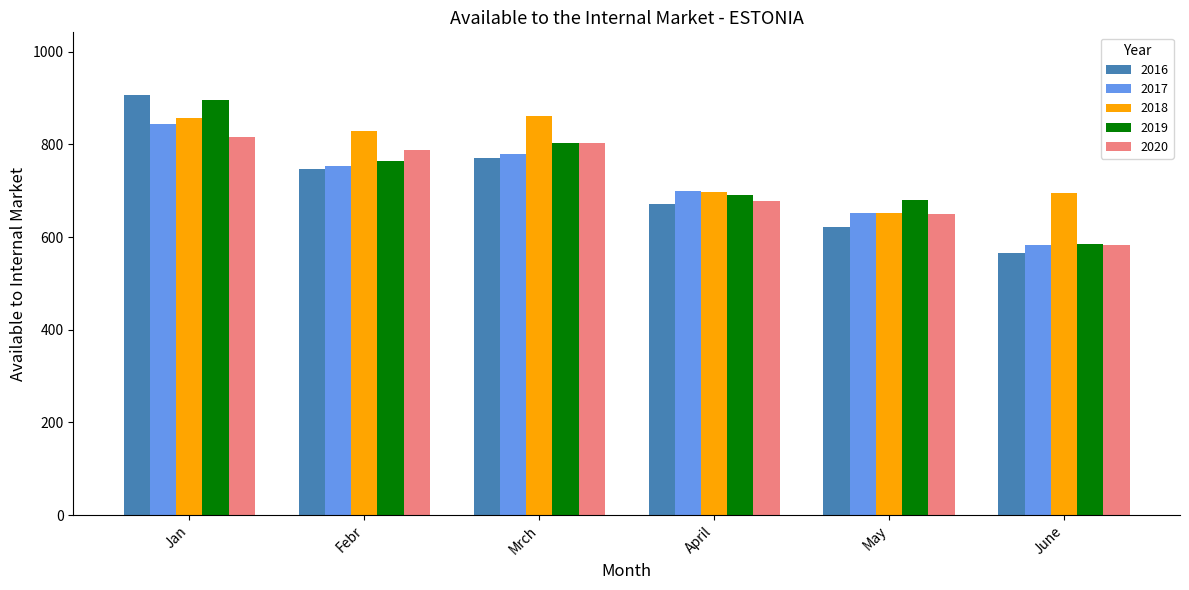

What is the sum of the 2020 values at April and May?

1327.6